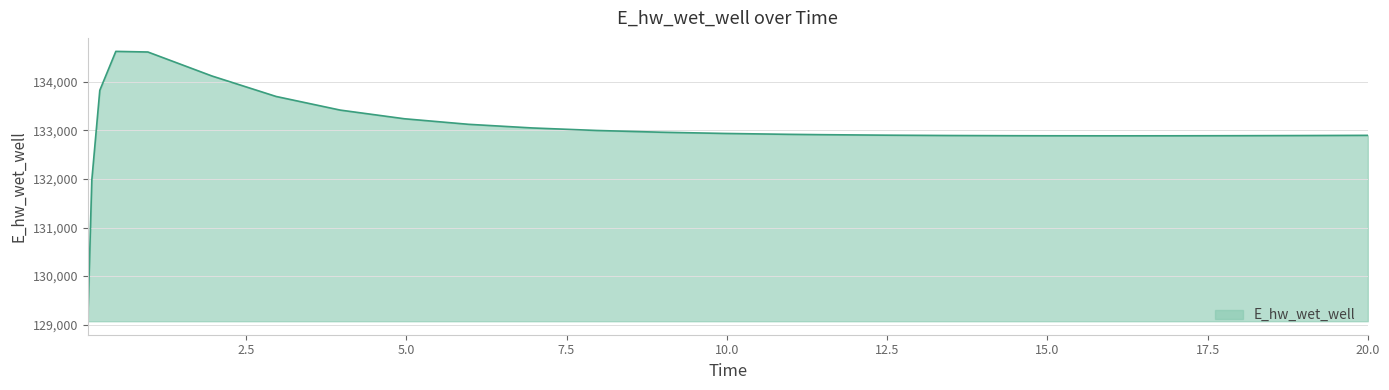

What is the average value?

133016.7